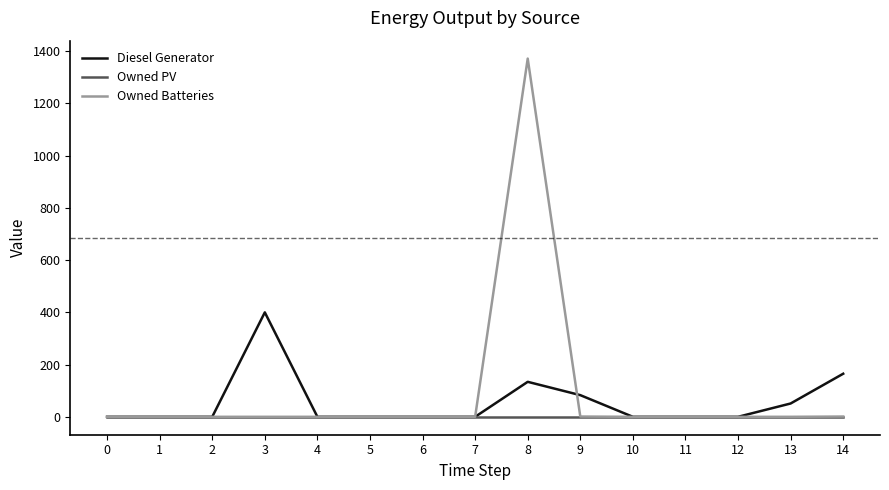

How many lines are shown in the chart?

3